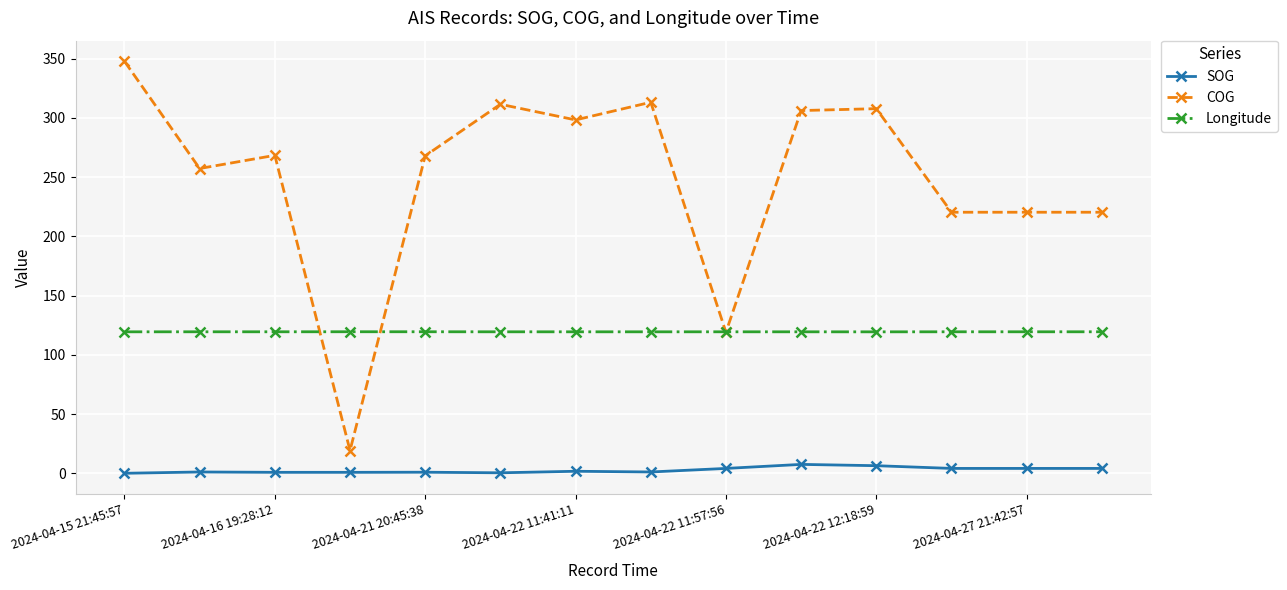

Which series has the largest total across all categories?

COG